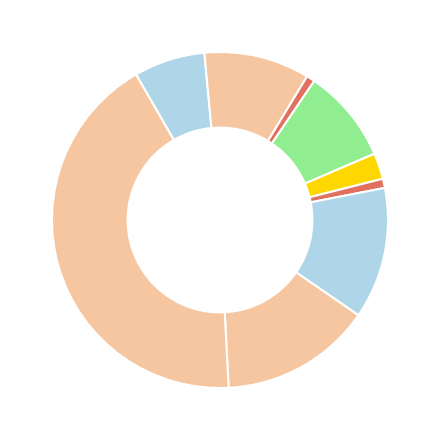

Does any single category account for the majority?

No